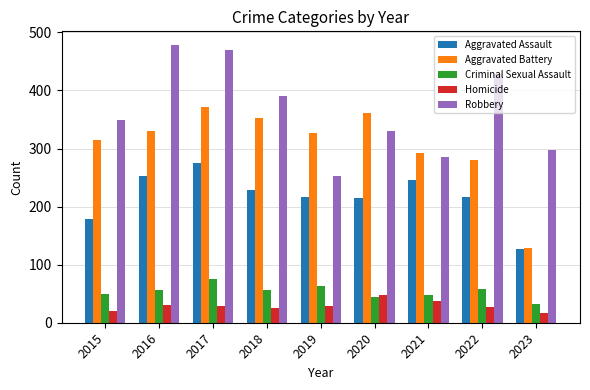

What are all the series names shown in the legend?

Aggravated Assault, Aggravated Battery, Criminal Sexual Assault, Homicide, Robbery